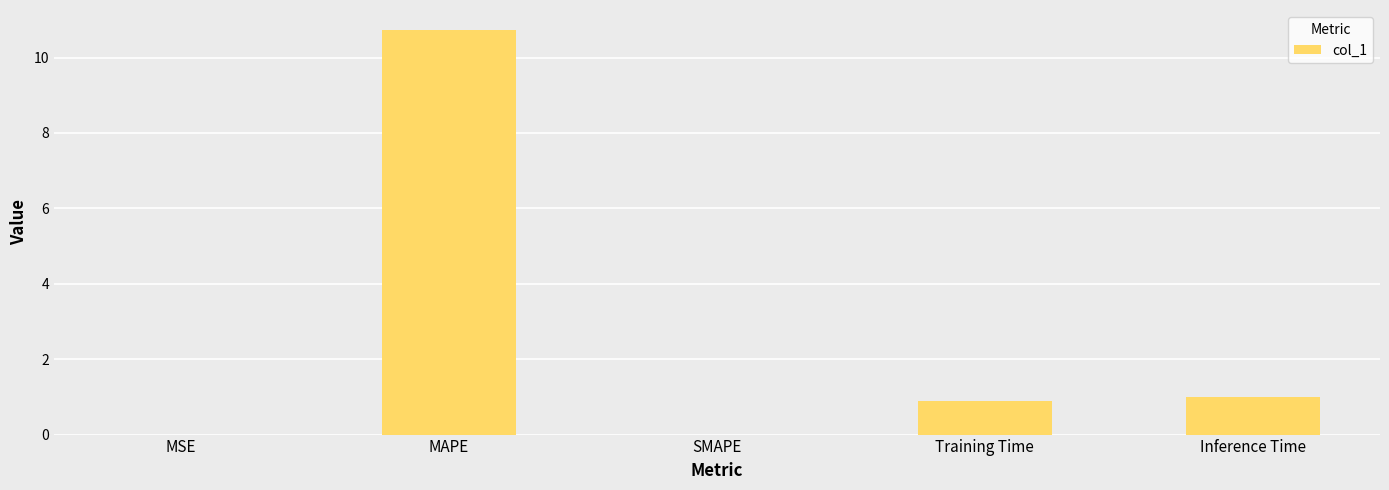

What is the change in value from MAPE to SMAPE?

-10.7